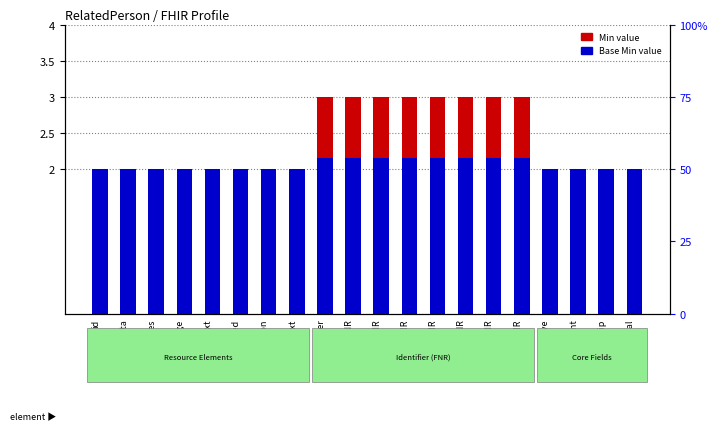

At which category is the sum across all series the highest?

identifier